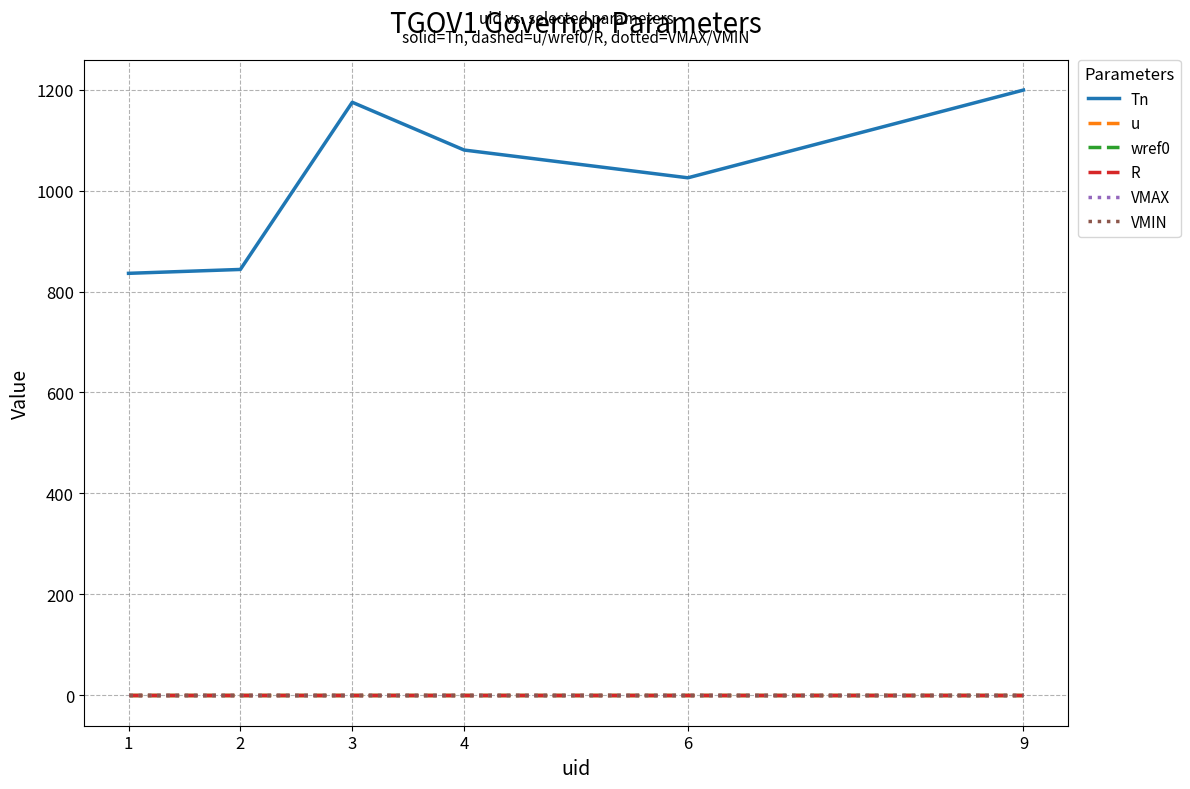

Reading left to right, list all the values displayed in this chart.

Tn: 836.0	843.7	1174.8	1080.2	1025.2	1199.0
u: 1.0	1.0	1.0	1.0	1.0	1.0
wref0: 1.0	1.0	1.0	1.0	1.0	1.0
R: 0.1	0.1	0.1	0.1	0.1	0.1
VMAX: 1.2	1.2	1.2	1.2	1.2	1.2
VMIN: 0.0	0.0	0.0	0.0	0.0	0.0